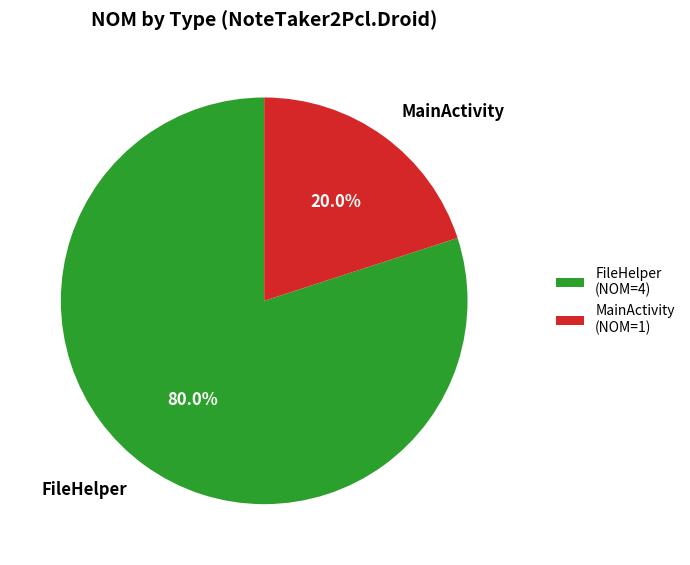

Between FileHelper and MainActivity, which is larger?

FileHelper